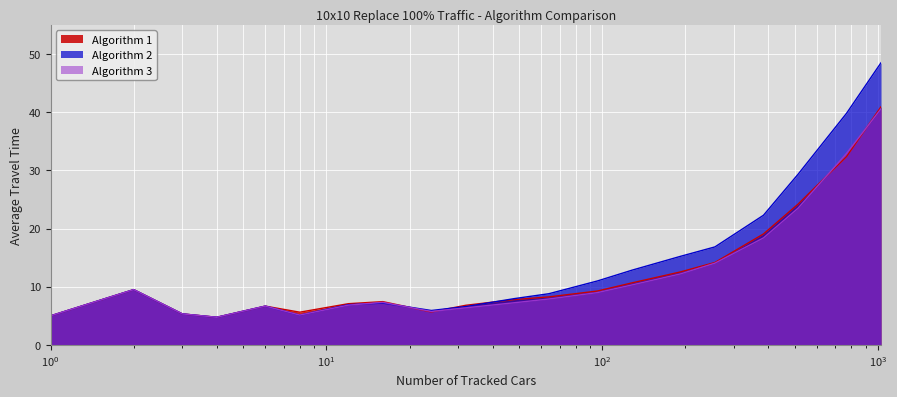

How many intersections are there between Algorithm 3 and Algorithm 1?

4